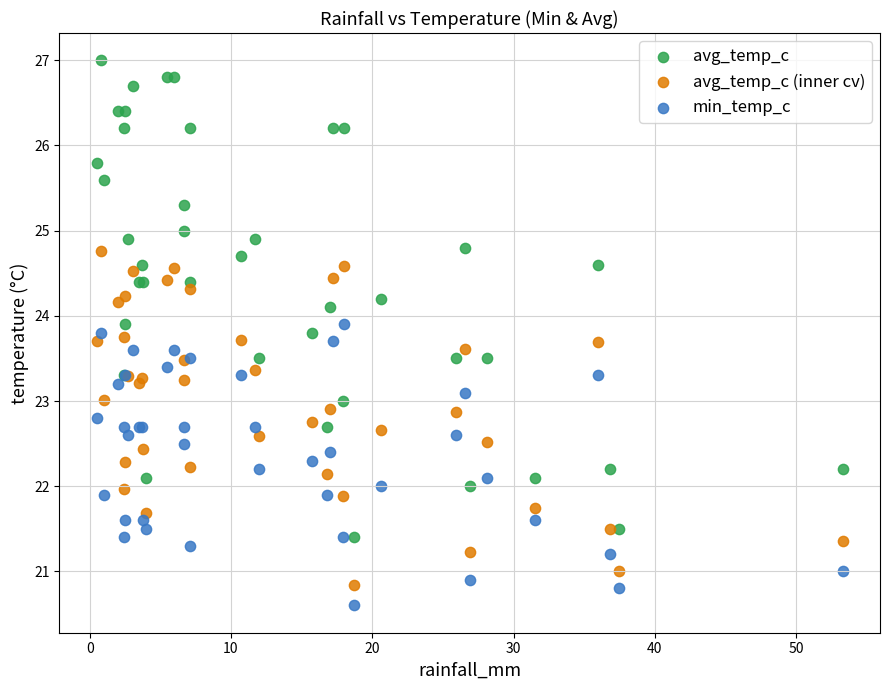

What is the X range (max minus min) for the scatter plot?

52.8